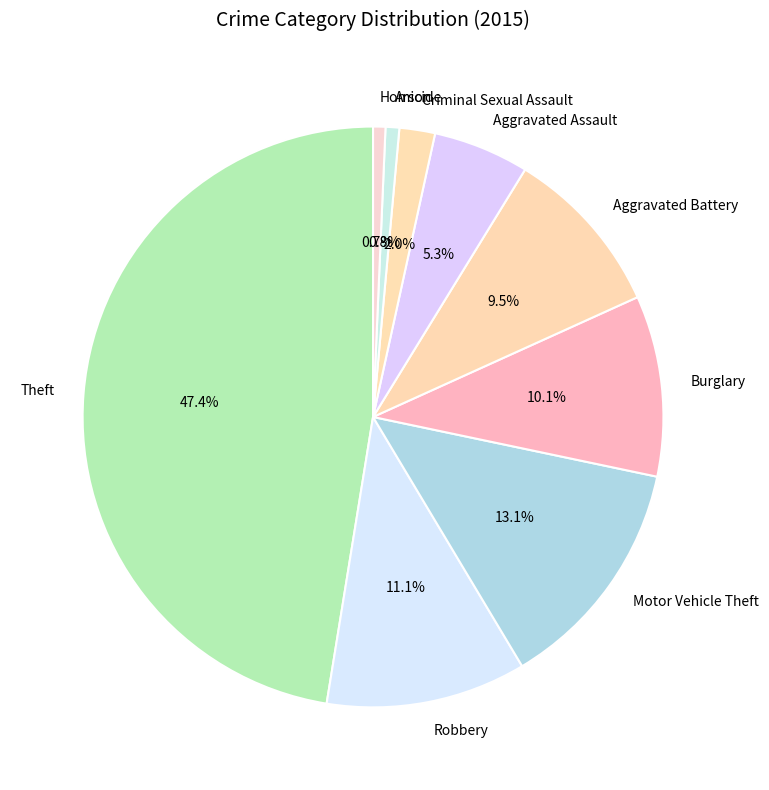

Between Robbery and Aggravated Battery, which is larger?

Robbery